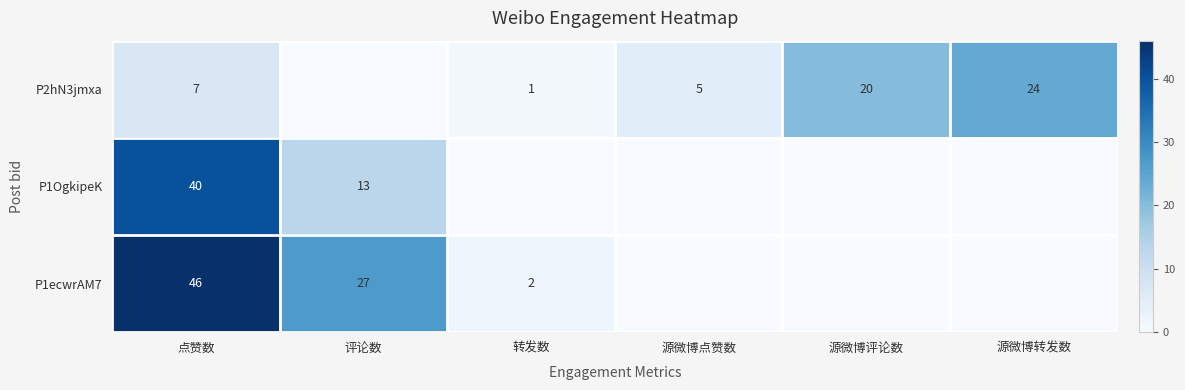

Rank the series at 点赞数 from lowest to highest value.

P2hN3jmxa, P1OgkipeK, P1ecwrAM7